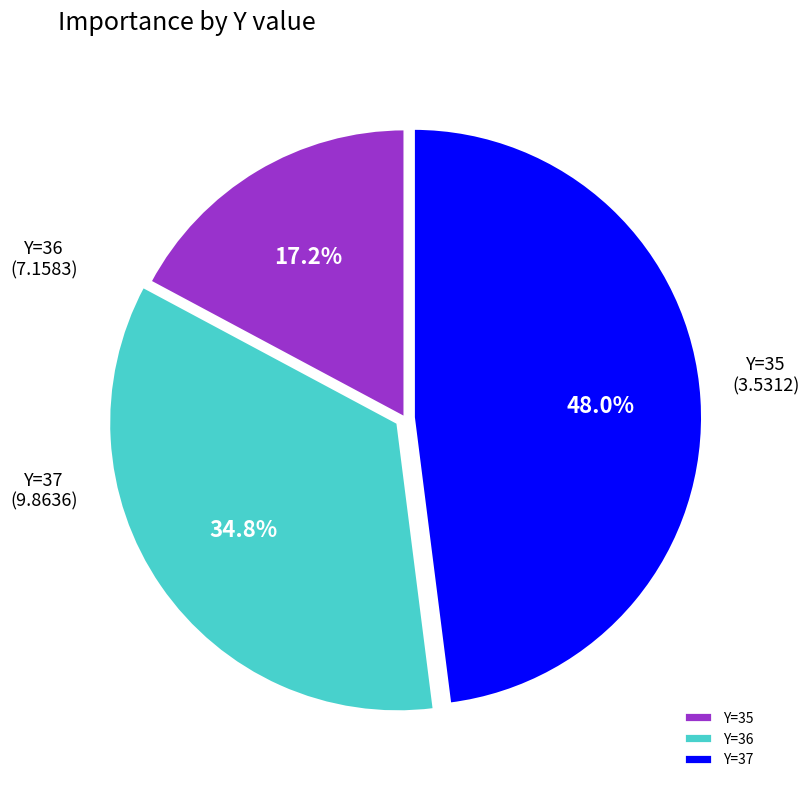

What portion of the pie excludes Y=36?

65.2%